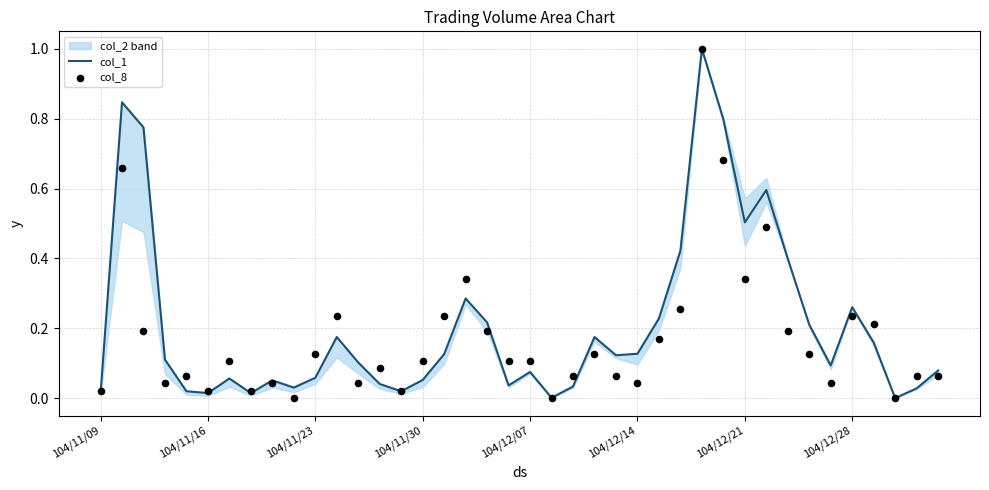

What is the maximum value for col_1?

1.0